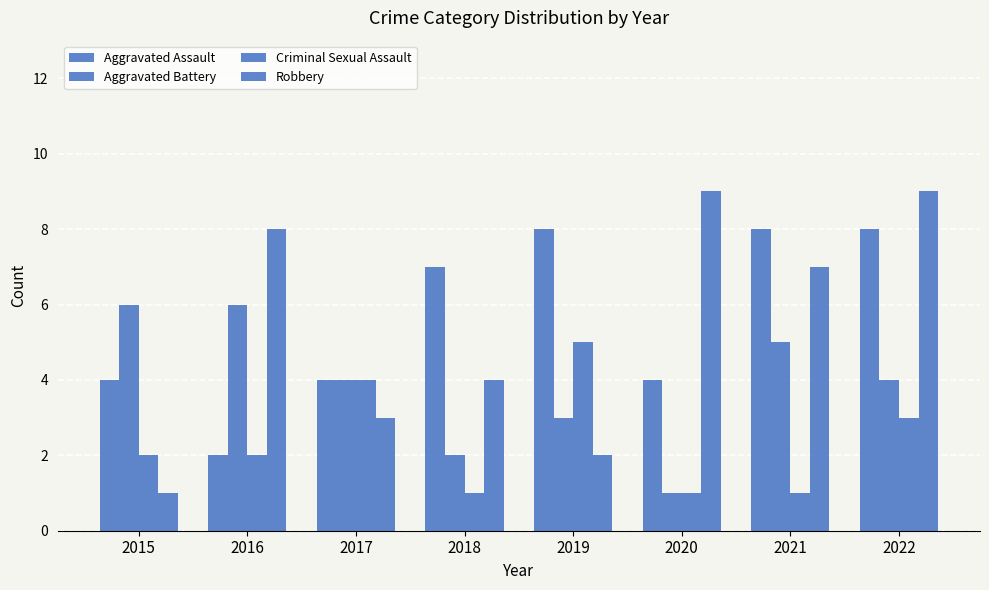

What is the maximum value shown in the chart?

9